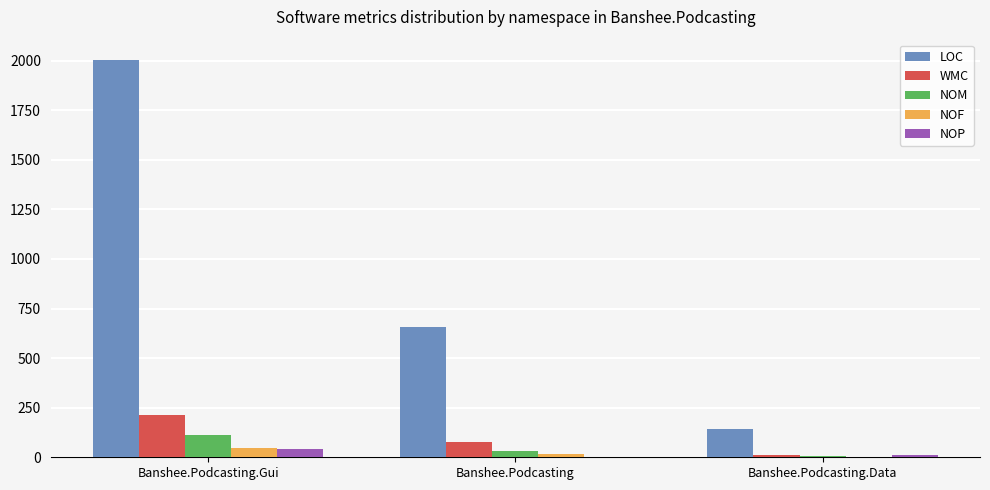

What is the average value of the WMC series?

102